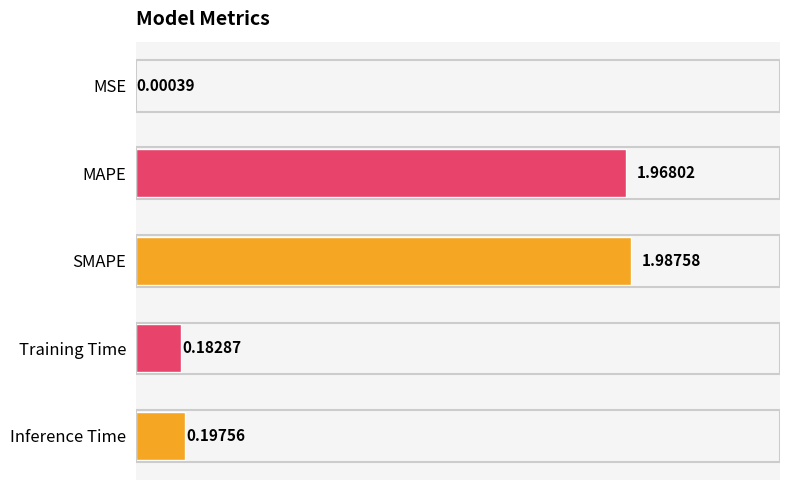

Where is the data nearest to the value 0?

MSE